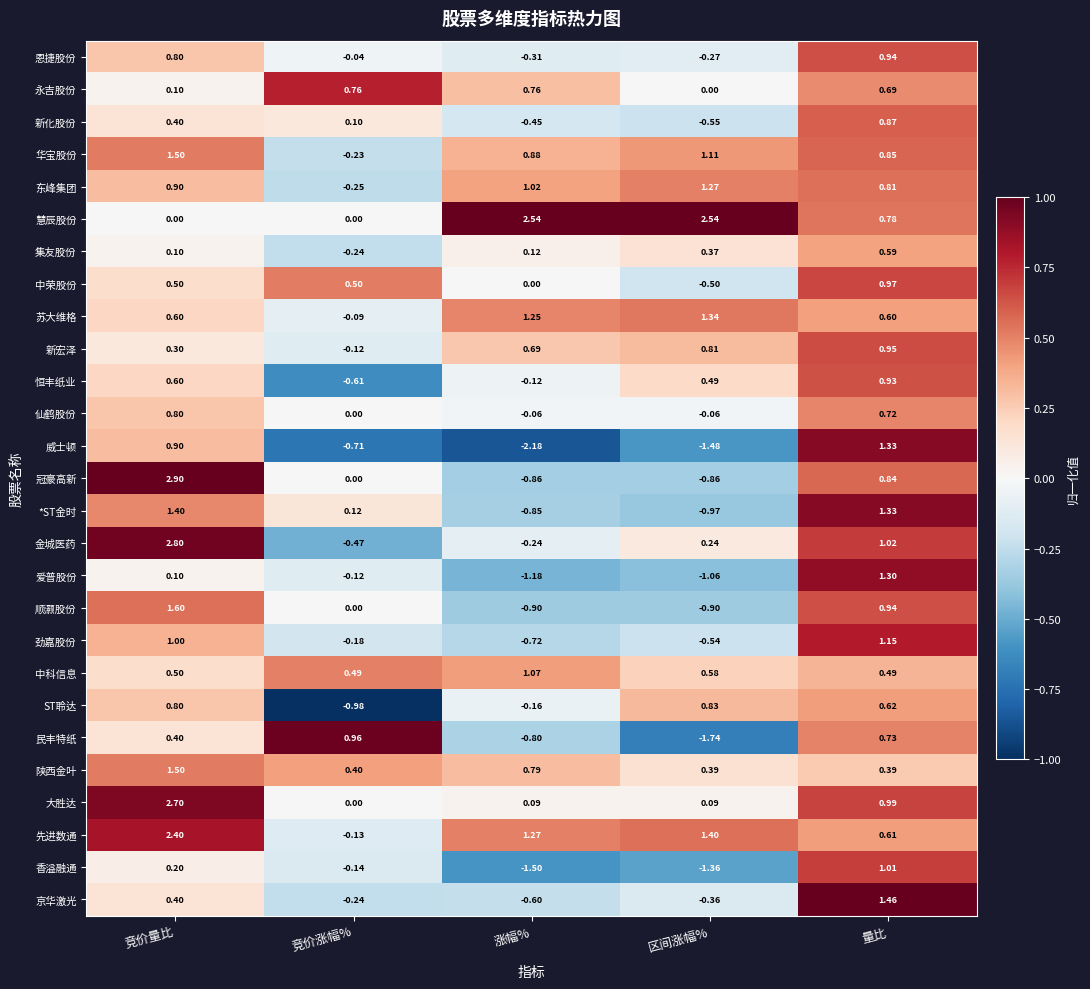

Where is 大胜达 nearest to the value 1?

量比